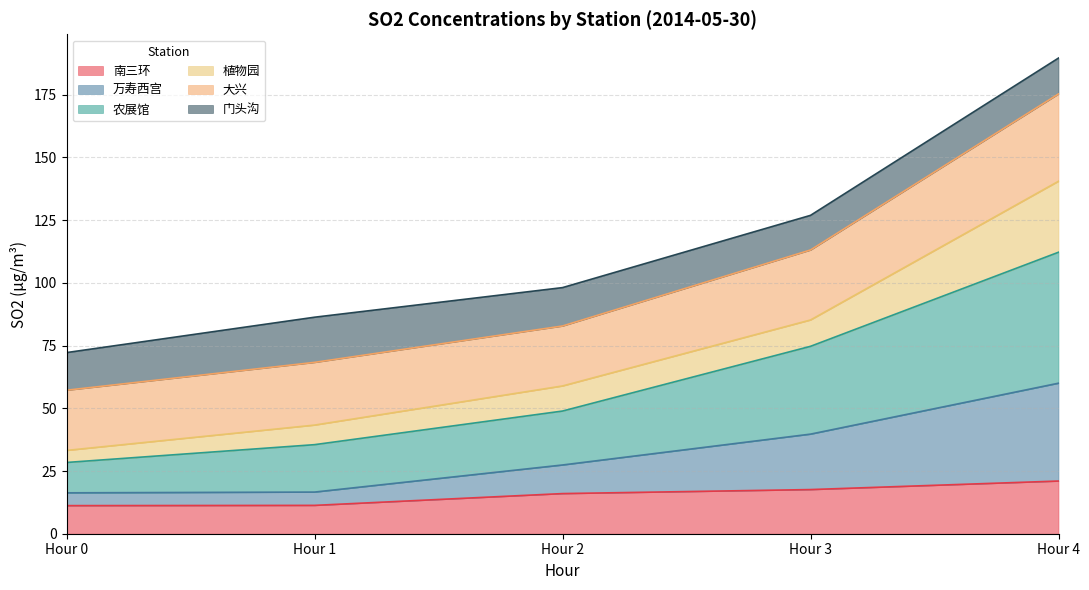

True or false: 南三环 has a value of 11.2 at Hour 0.

True